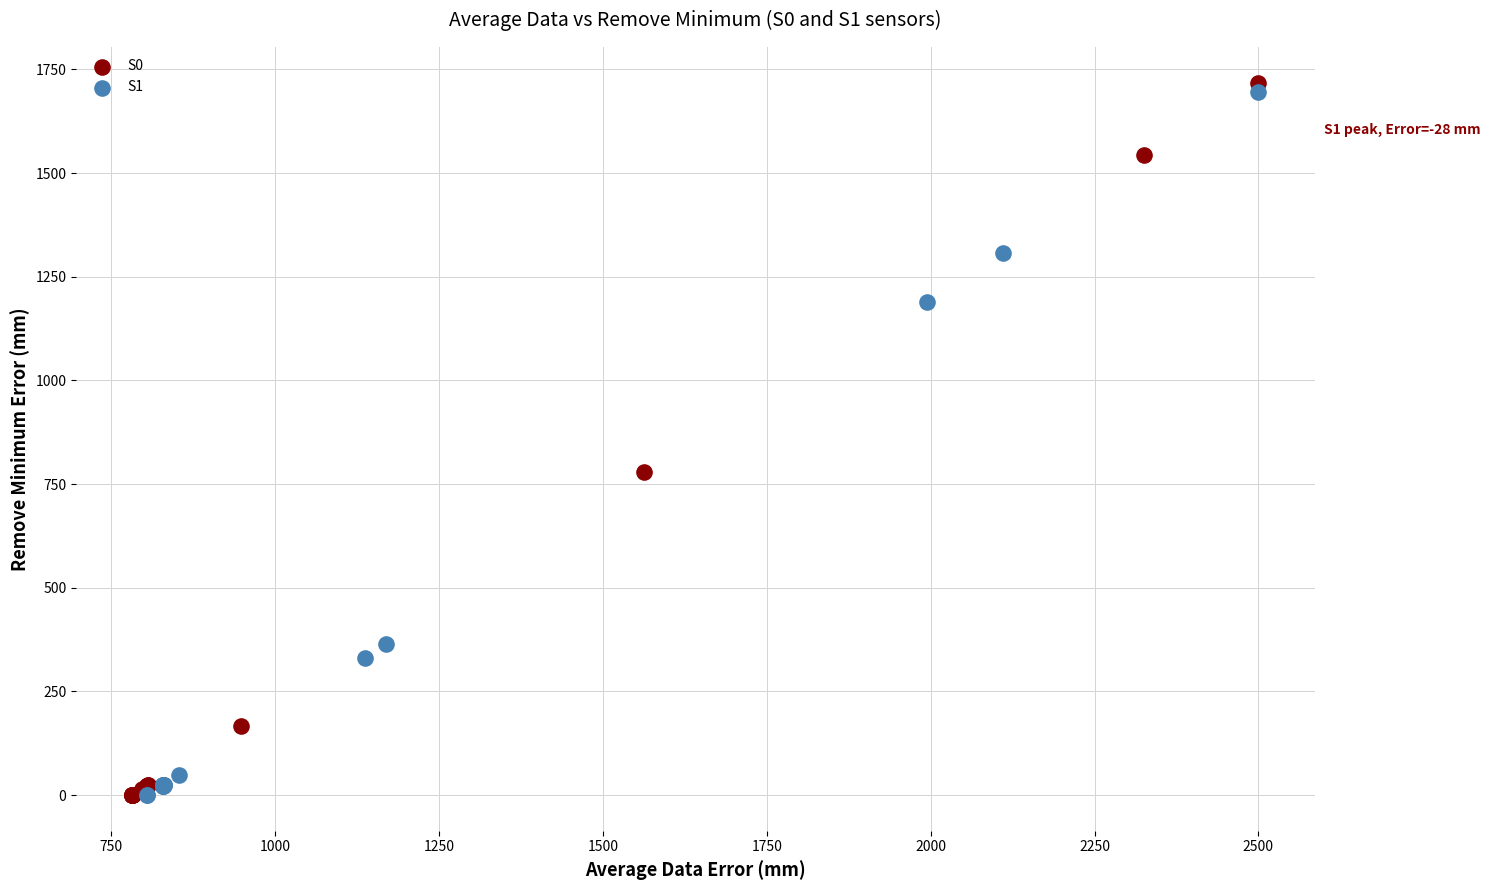

What are all the series names shown in the legend?

S0, S1